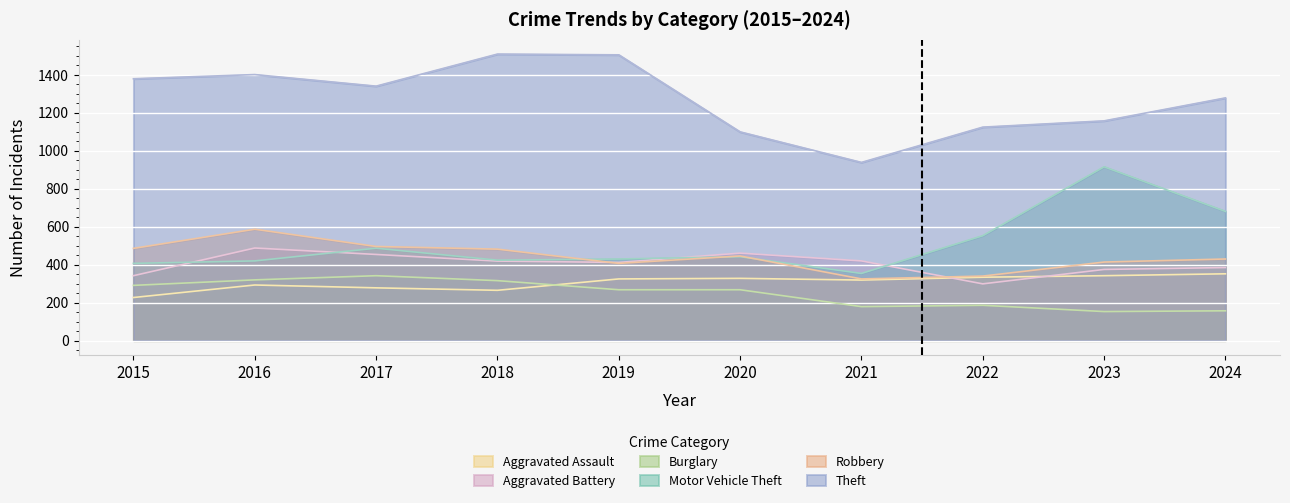

How many distinct data groups are displayed?

6